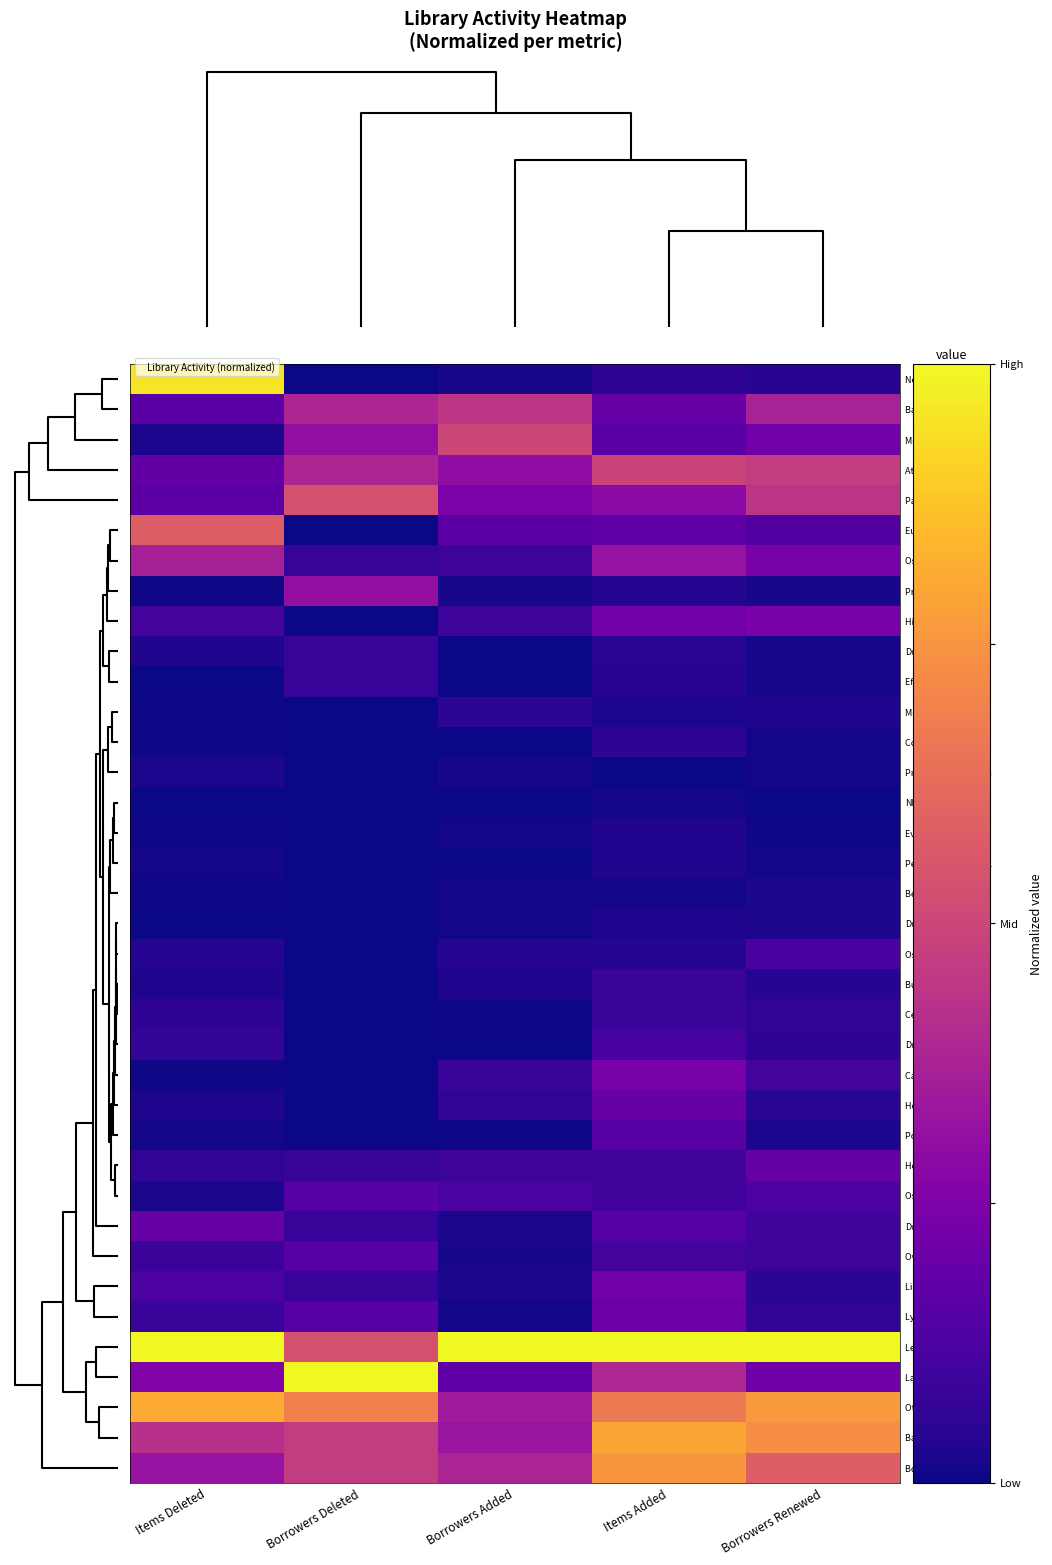

Reading left to right, what are all the values shown in this chart?

Nortonville PL: Items Deleted=1.0	Borrowers Deleted=0.0	Borrowers Added=0.0	Items Added=0.1	Borrowers Renewed=0.0
Baldwin City PL: Items Deleted=0.2	Borrowers Deleted=0.4	Borrowers Added=0.4	Items Added=0.2	Borrowers Renewed=0.4
Meriden-Ozawkie PL: Items Deleted=0.0	Borrowers Deleted=0.3	Borrowers Added=0.5	Items Added=0.2	Borrowers Renewed=0.2
Atchison PL: Items Deleted=0.2	Borrowers Deleted=0.4	Borrowers Added=0.3	Items Added=0.5	Borrowers Renewed=0.5
Paola Free Lib: Items Deleted=0.2	Borrowers Deleted=0.5	Borrowers Added=0.2	Items Added=0.3	Borrowers Renewed=0.4
Eudora CL: Items Deleted=0.6	Borrowers Deleted=0.0	Borrowers Added=0.2	Items Added=0.2	Borrowers Renewed=0.1
Osage City Lib: Items Deleted=0.4	Borrowers Deleted=0.1	Borrowers Added=0.1	Items Added=0.3	Borrowers Renewed=0.2
Prairie Hills-Axtell: Items Deleted=0.0	Borrowers Deleted=0.3	Borrowers Added=0.0	Items Added=0.0	Borrowers Renewed=0.0
Hiawatha MPL: Items Deleted=0.1	Borrowers Deleted=0.0	Borrowers Added=0.1	Items Added=0.2	Borrowers Renewed=0.2
Doniphan-Highland: Items Deleted=0.0	Borrowers Deleted=0.1	Borrowers Added=0.0	Items Added=0.0	Borrowers Renewed=0.0
Effingham CL: Items Deleted=0.0	Borrowers Deleted=0.1	Borrowers Added=0.0	Items Added=0.0	Borrowers Renewed=0.0
McLouth PL: Items Deleted=0.0	Borrowers Deleted=0.0	Borrowers Added=0.1	Items Added=0.0	Borrowers Renewed=0.0
Corning CL: Items Deleted=0.0	Borrowers Deleted=0.0	Borrowers Added=0.0	Items Added=0.1	Borrowers Renewed=0.0
Prairie Hills-Sabetha: Items Deleted=0.0	Borrowers Deleted=0.0	Borrowers Added=0.0	Items Added=0.0	Borrowers Renewed=0.0
NEKLS: Items Deleted=0.0	Borrowers Deleted=0.0	Borrowers Added=0.0	Items Added=0.0	Borrowers Renewed=0.0
Everest BR: Items Deleted=0.0	Borrowers Deleted=0.0	Borrowers Added=0.0	Items Added=0.0	Borrowers Renewed=0.0
Perry-Lecompton CL: Items Deleted=0.0	Borrowers Deleted=0.0	Borrowers Added=0.0	Items Added=0.0	Borrowers Renewed=0.0
Bern CL: Items Deleted=0.0	Borrowers Deleted=0.0	Borrowers Added=0.0	Items Added=0.0	Borrowers Renewed=0.0
Doniphan-Elwood: Items Deleted=0.0	Borrowers Deleted=0.0	Borrowers Added=0.0	Items Added=0.0	Borrowers Renewed=0.0
Oskaloosa PL: Items Deleted=0.0	Borrowers Deleted=0.0	Borrowers Added=0.0	Items Added=0.0	Borrowers Renewed=0.1
Burlingame CL: Items Deleted=0.0	Borrowers Deleted=0.0	Borrowers Added=0.0	Items Added=0.1	Borrowers Renewed=0.0
Centralia CL: Items Deleted=0.1	Borrowers Deleted=0.0	Borrowers Added=0.0	Items Added=0.1	Borrowers Renewed=0.1
Doniphan-Wathena: Items Deleted=0.1	Borrowers Deleted=0.0	Borrowers Added=0.0	Items Added=0.1	Borrowers Renewed=0.1
Carbondale CL: Items Deleted=0.0	Borrowers Deleted=0.0	Borrowers Added=0.1	Items Added=0.2	Borrowers Renewed=0.1
Horton PL: Items Deleted=0.0	Borrowers Deleted=0.0	Borrowers Added=0.1	Items Added=0.2	Borrowers Renewed=0.0
Pomona CL: Items Deleted=0.0	Borrowers Deleted=0.0	Borrowers Added=0.0	Items Added=0.2	Borrowers Renewed=0.0
Holton BBL: Items Deleted=0.1	Borrowers Deleted=0.1	Borrowers Added=0.1	Items Added=0.1	Borrowers Renewed=0.2
Osawatomie PL: Items Deleted=0.0	Borrowers Deleted=0.2	Borrowers Added=0.1	Items Added=0.1	Borrowers Renewed=0.1
Doniphan-Troy: Items Deleted=0.2	Borrowers Deleted=0.1	Borrowers Added=0.0	Items Added=0.1	Borrowers Renewed=0.1
Overbrook PL: Items Deleted=0.1	Borrowers Deleted=0.2	Borrowers Added=0.0	Items Added=0.1	Borrowers Renewed=0.1
Linwood CL: Items Deleted=0.1	Borrowers Deleted=0.1	Borrowers Added=0.0	Items Added=0.2	Borrowers Renewed=0.1
Lyndon CL: Items Deleted=0.1	Borrowers Deleted=0.2	Borrowers Added=0.0	Items Added=0.2	Borrowers Renewed=0.1
Leavenworth PL: Items Deleted=1.0	Borrowers Deleted=0.5	Borrowers Added=1.0	Items Added=1.0	Borrowers Renewed=1.0
Lansing CL: Items Deleted=0.3	Borrowers Deleted=1.0	Borrowers Added=0.2	Items Added=0.4	Borrowers Renewed=0.2
Ottawa Lib: Items Deleted=0.8	Borrowers Deleted=0.7	Borrowers Added=0.4	Items Added=0.7	Borrowers Renewed=0.8
Basehor CL: Items Deleted=0.4	Borrowers Deleted=0.5	Borrowers Added=0.3	Items Added=0.8	Borrowers Renewed=0.7
Bonner Springs CL: Items Deleted=0.3	Borrowers Deleted=0.5	Borrowers Added=0.4	Items Added=0.8	Borrowers Renewed=0.6